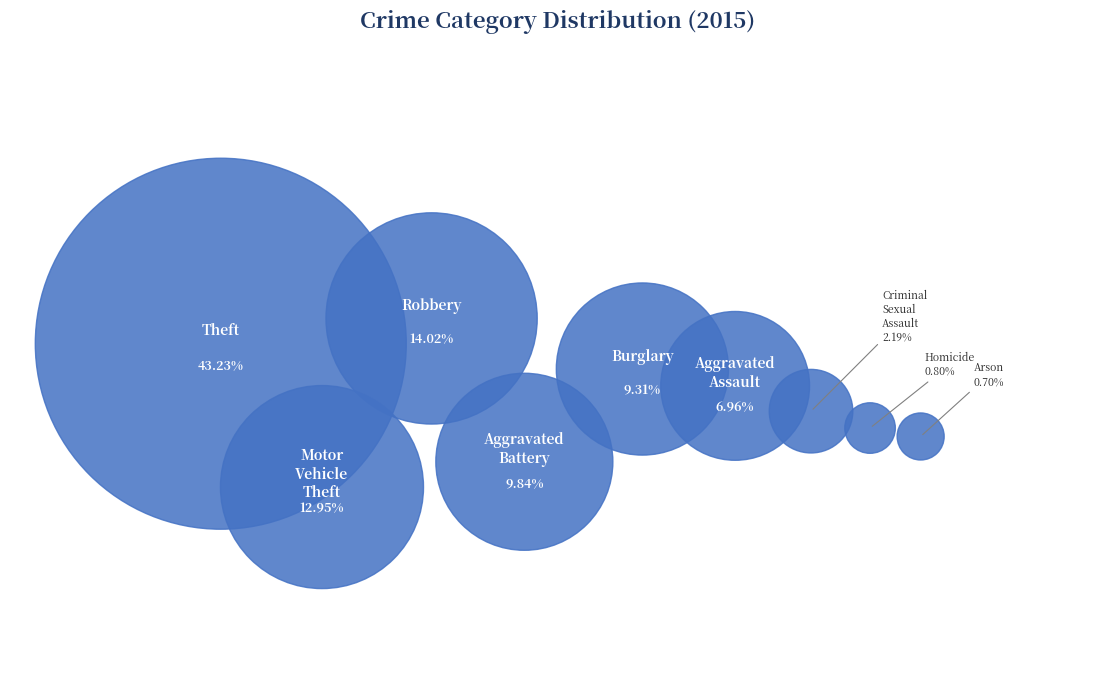

The Motor Vehicle Theft slice represents 23% of the pie. True or false?

False